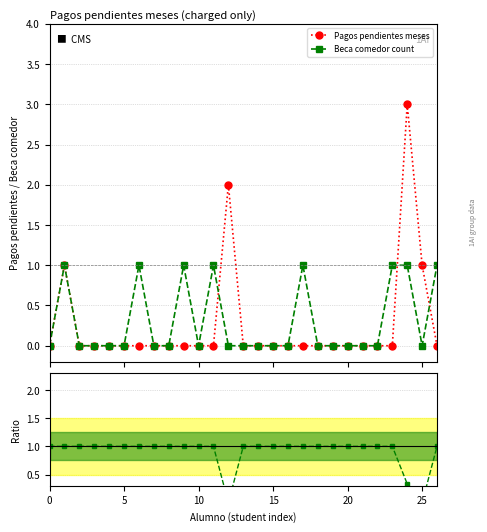

Does the chart display data point markers on the line(s)?

Yes